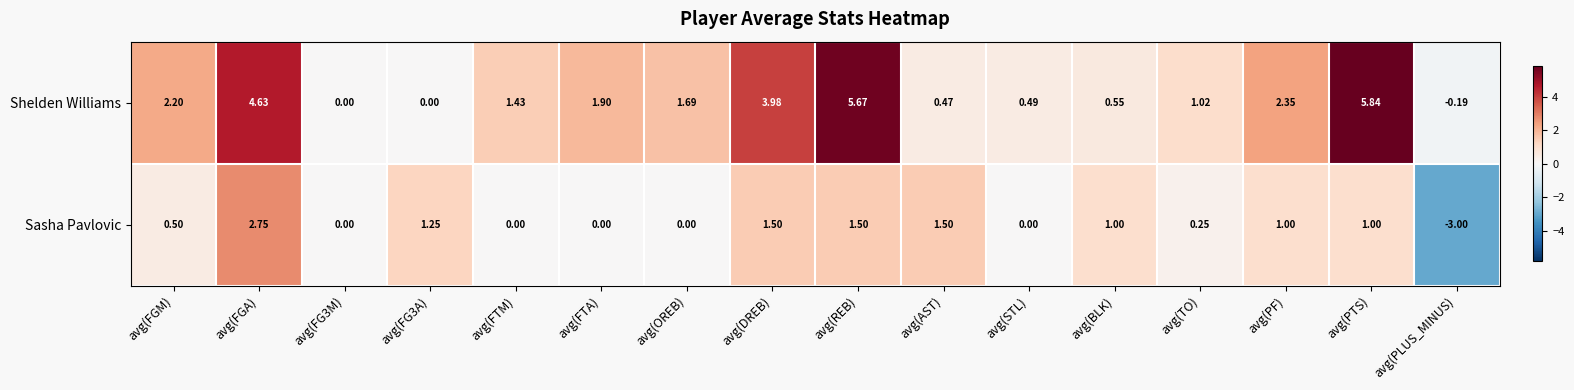

How many categories are shown in the chart?

16